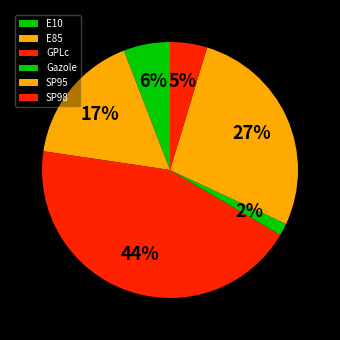

Is it true that E85 is 11% of the pie?

False